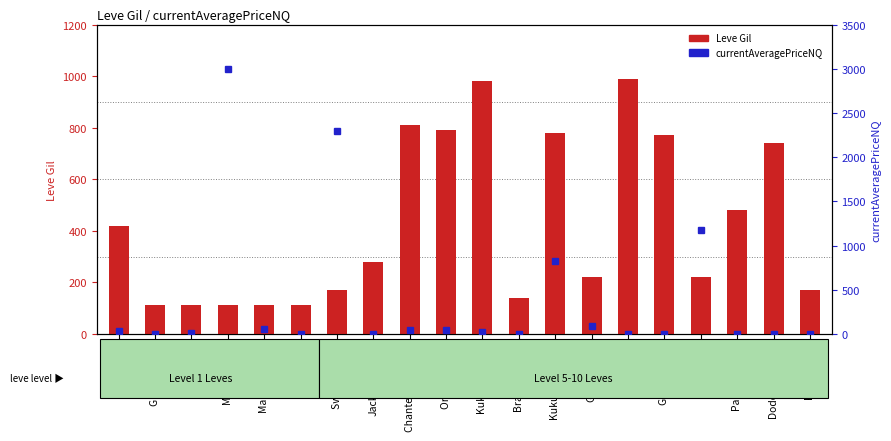

Between Chanterelle Saute and Salt Cod, which series saw the biggest shift?

currentAveragePriceNQ